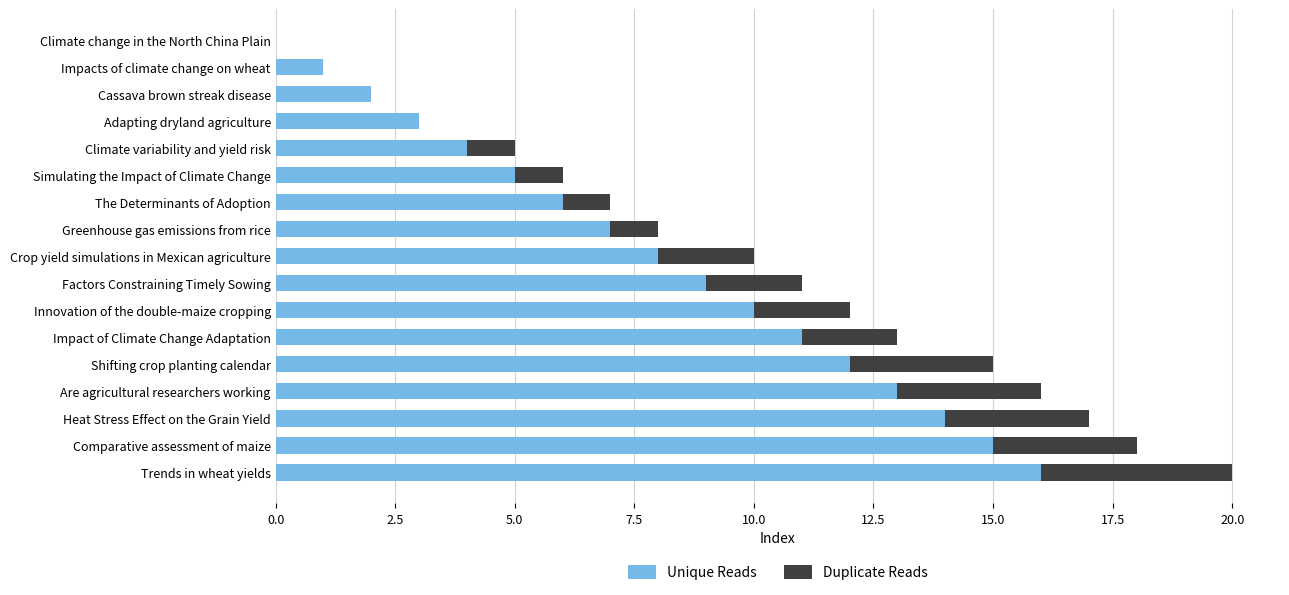

Is it true that Unique Reads equals 6 at The Determinants of Adoption?

True